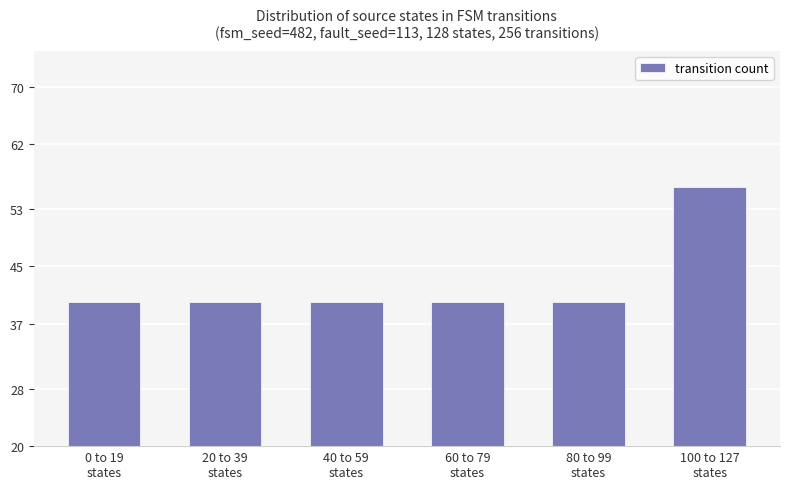

What is the maximum value shown in the chart?

56